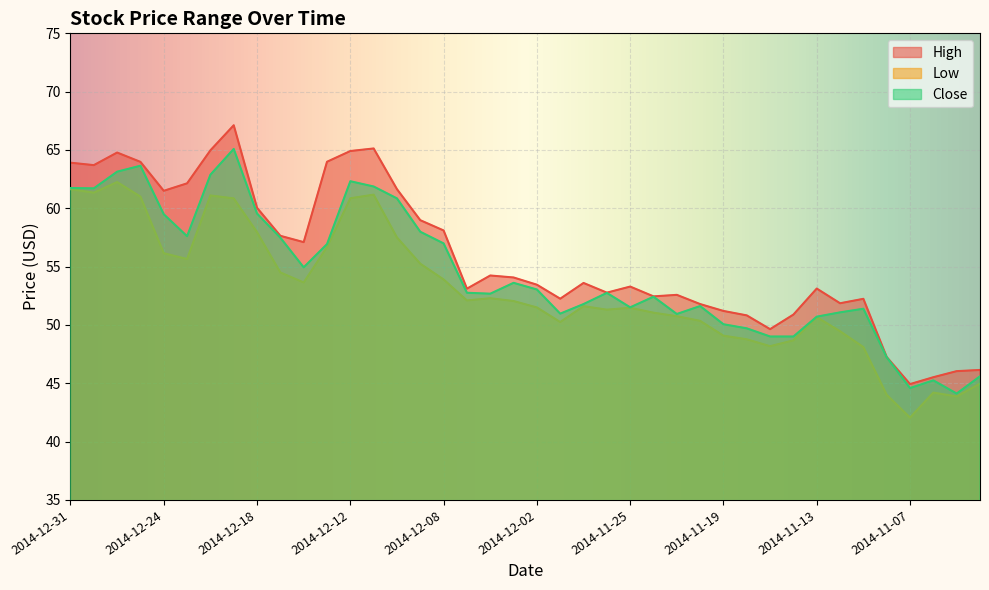

How many data points in Close are less than 52?

17